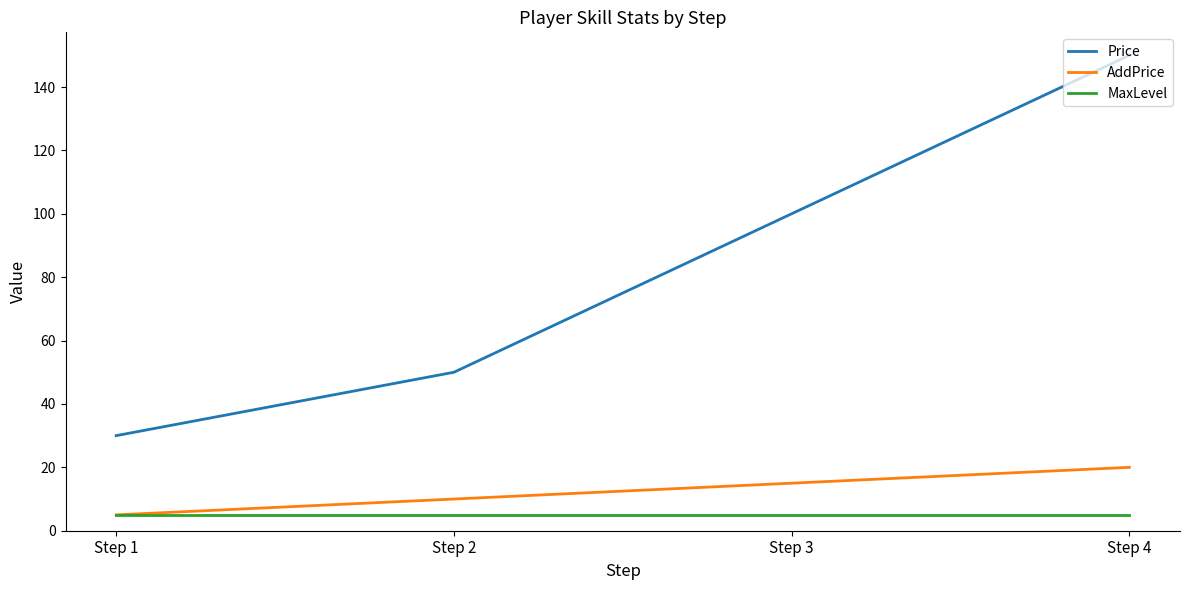

True or false: Price and MaxLevel intersect in this chart.

False